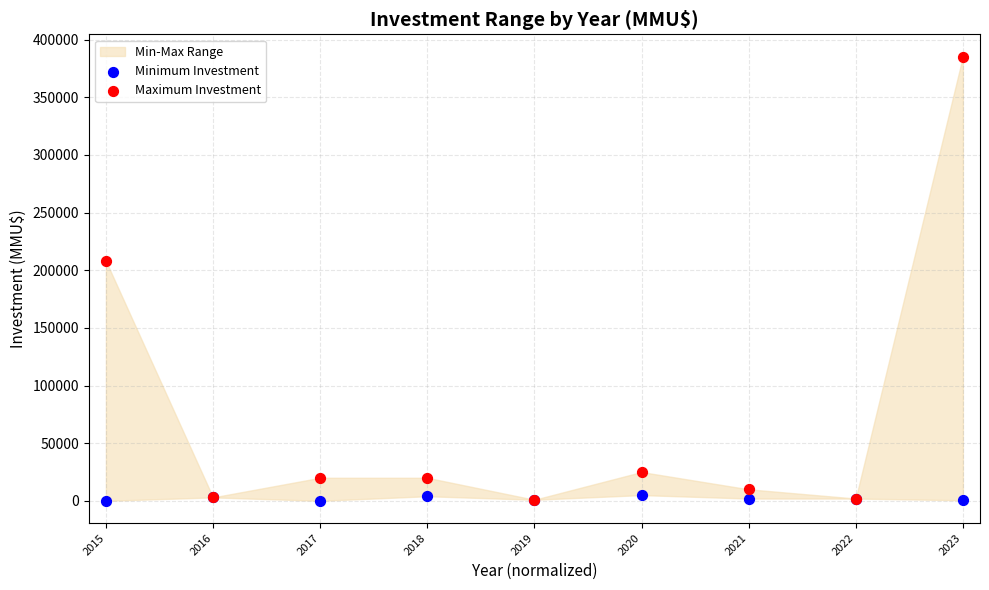

Which series has the largest Y range (max minus min)?

Maximum Investment